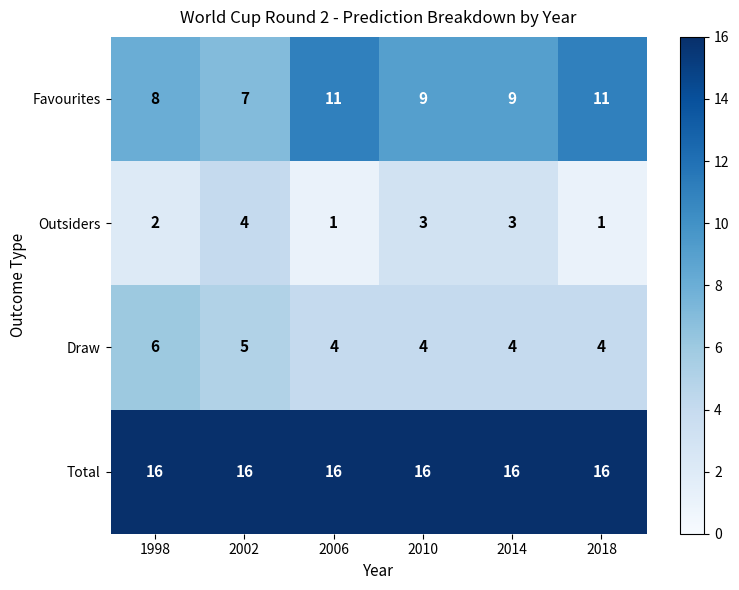

Rank the series by their average value, from highest to lowest.

Total, Favourites, Draw, Outsiders